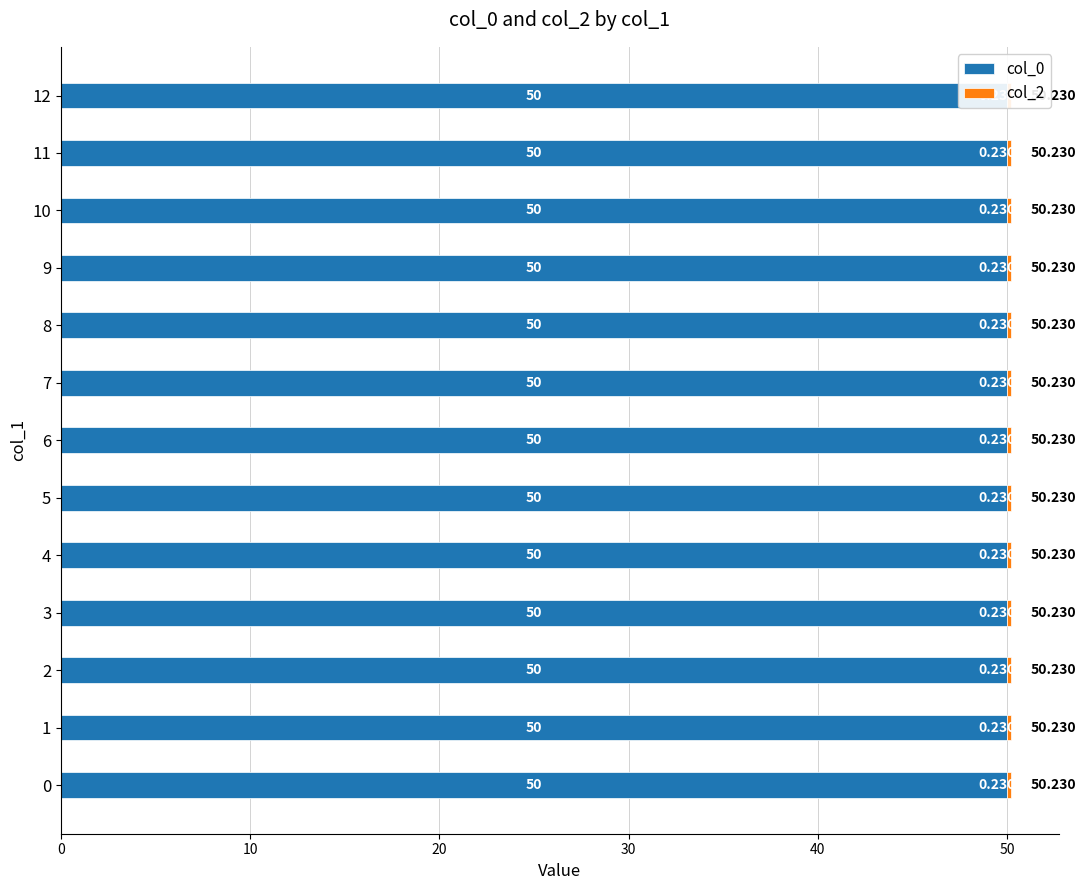

Reading right to left, transcribe all the data shown in this chart.

col_0: 12=50.0	11=50.0	10=50.0	9=50.0	8=50.0	7=50.0	6=50.0	5=50.0	4=50.0	3=50.0	2=50.0	1=50.0	0=50.0
col_2: 12=0.2	11=0.2	10=0.2	9=0.2	8=0.2	7=0.2	6=0.2	5=0.2	4=0.2	3=0.2	2=0.2	1=0.2	0=0.2